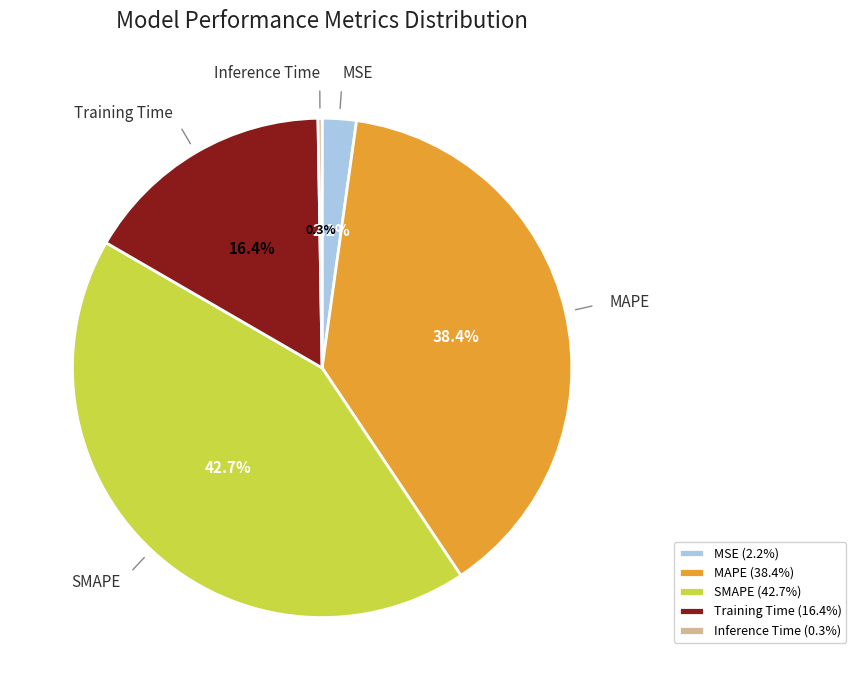

True or false: MAPE accounts for 53% of the total.

False